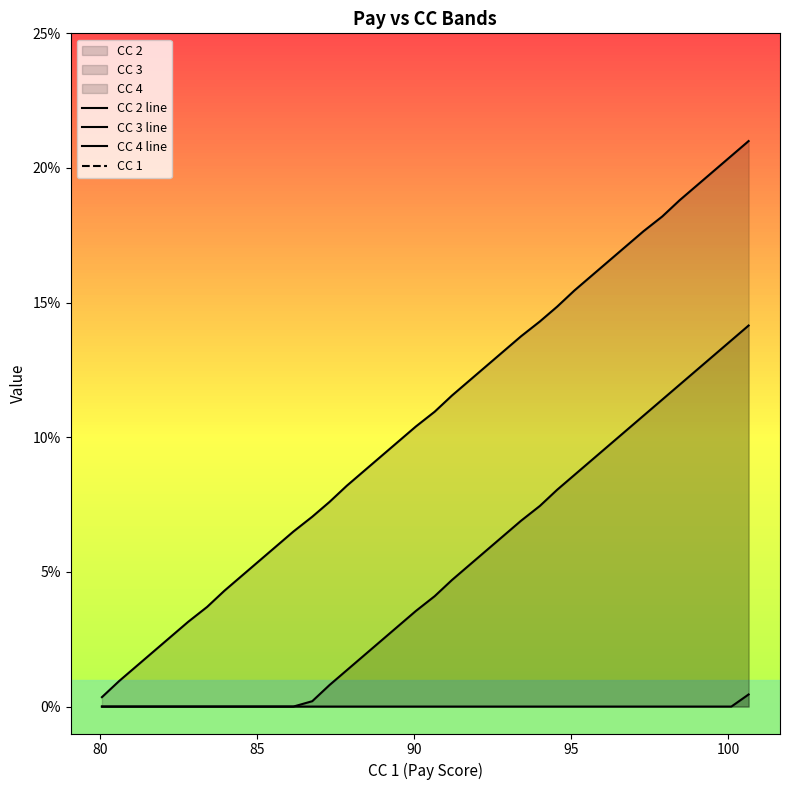

Which series has the largest range (max minus min)?

CC 2 line